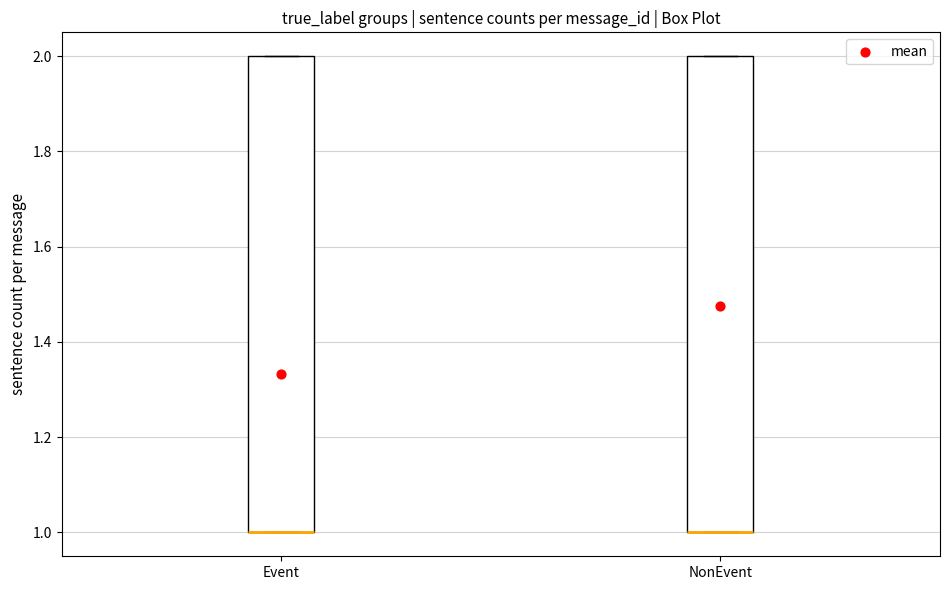

Reading left to right, transcribe this box plot: for each box, give where its median line is, the range the box spans, and where its two whiskers end, as read against the y-axis. The values are not printed on the chart, so give them approximately, as read against the axis.

Event: median 1 (drawn on the box's lower edge), box 1 to 2, whiskers 1 to 2
NonEvent: median 1 (drawn on the box's lower edge), box 1 to 2, whiskers 1 to 2